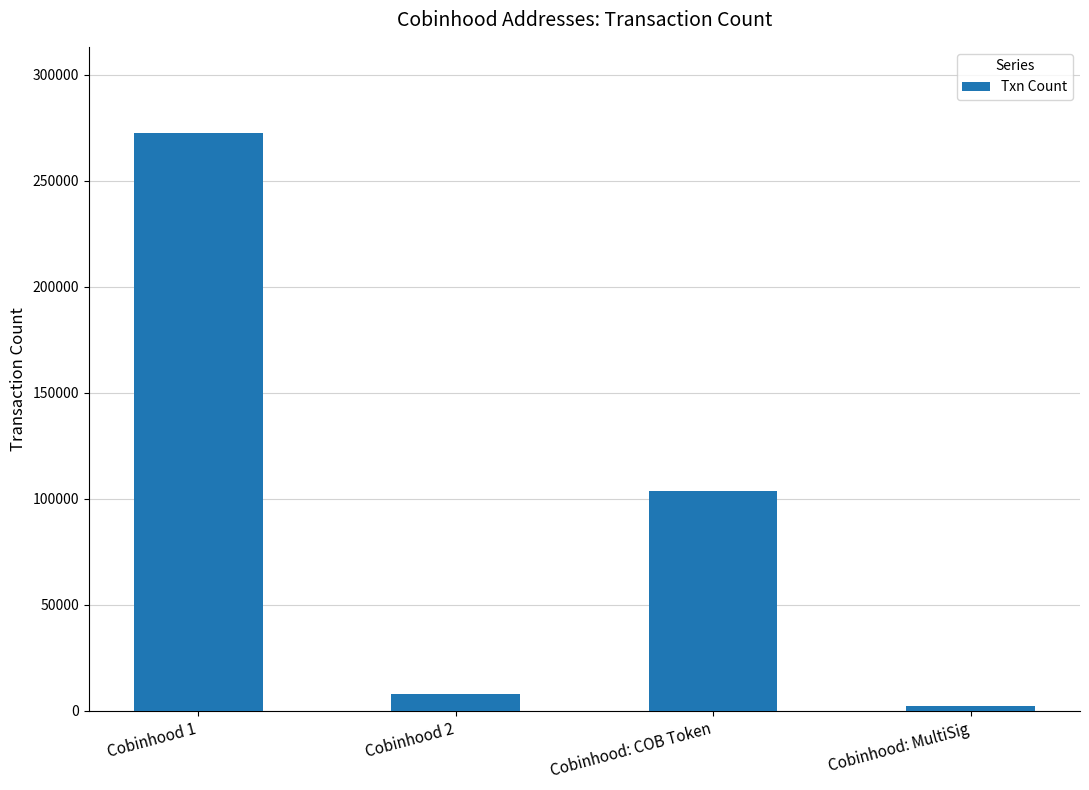

Between Cobinhood: COB Token and Cobinhood 2, which is larger?

Cobinhood: COB Token